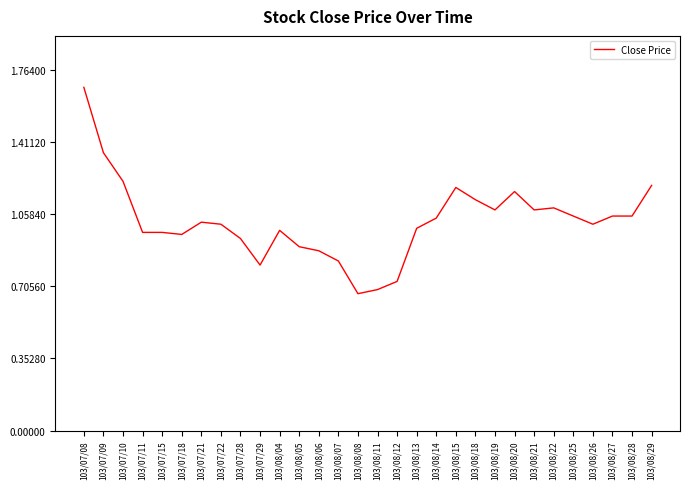

What is the change in value from 103/08/22 to 103/08/29?

+0.1